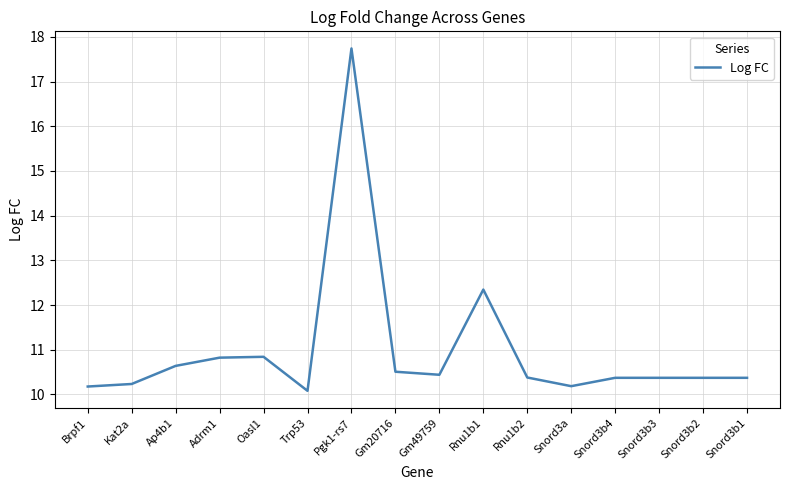

Is it true that the value at Pgk1-rs7 is 17.7?

True